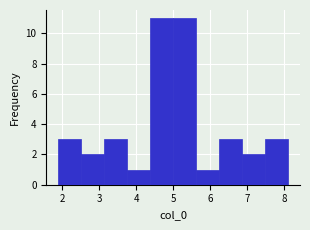

Reading left to right, transcribe this chart: for each bar, give the range it covers on the x-axis and its height. Neither the bar edges nor the heights are printed on the chart, so give them approximately, as read against the axes.

1.9 to 2.5: 3
2.5 to 3.1: 2
3.1 to 3.8: 3
3.8 to 4.4: 1
4.4 to 5.0: 11
5.0 to 5.6: 11
5.6 to 6.2: 1
6.2 to 6.9: 3
6.9 to 7.5: 2
7.5 to 8.1: 3